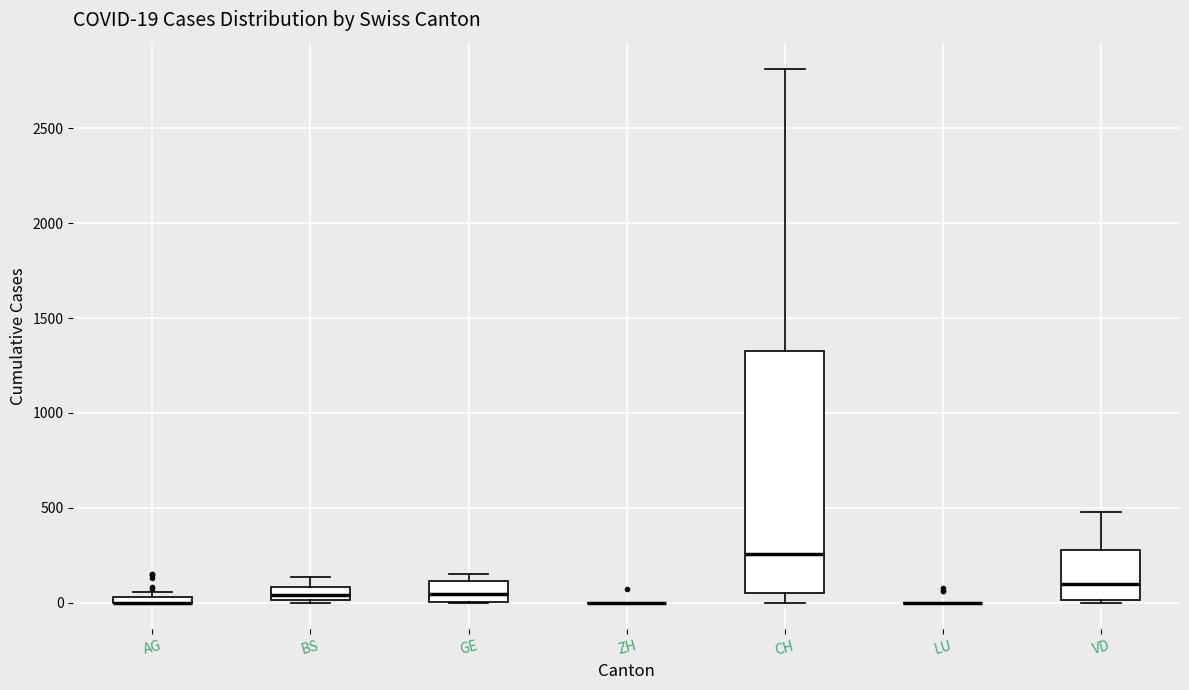

Which box is the tallest, from its lower edge to its upper edge?

CH